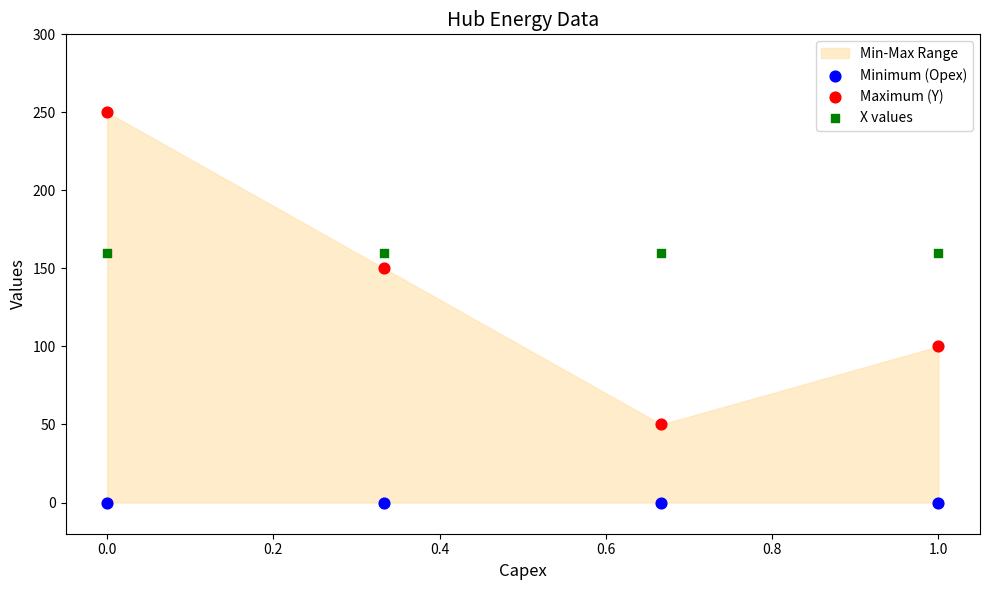

Which series contains the lowest Y value?

Minimum (Opex)